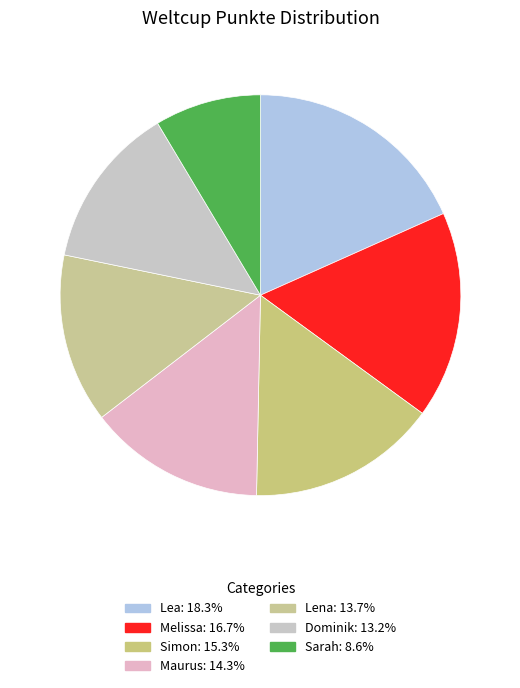

Is it true that Maurus is 14% of the pie?

True